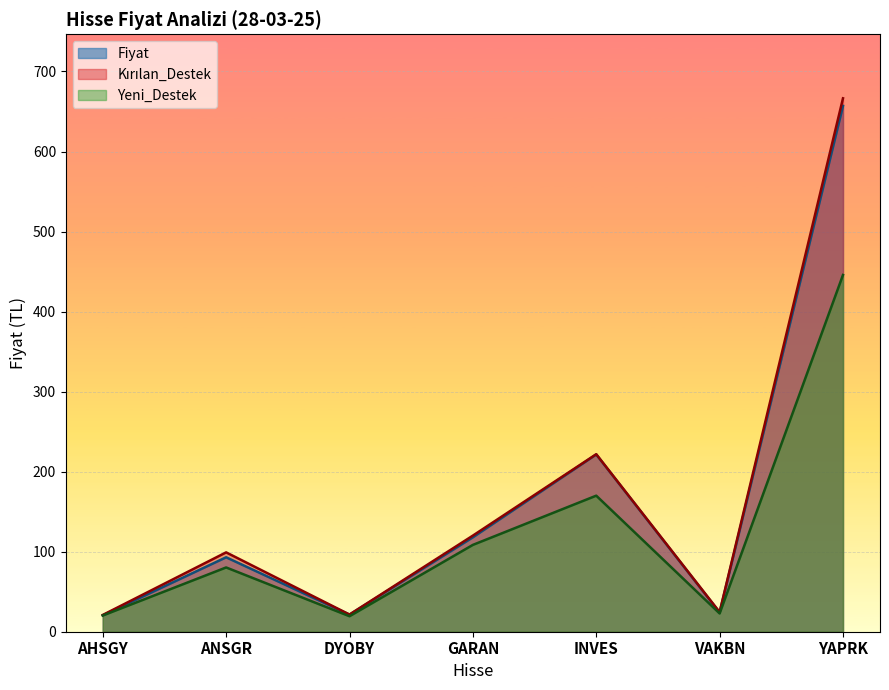

Reading right to left, list all the values displayed in this chart.

Fiyat: YAPRK=657.0	VAKBN=24.0	INVES=221.5	GARAN=118.0	DYOBY=21.4	ANSGR=93.0	AHSGY=20.5
Kırılan_Destek: YAPRK=666.5	VAKBN=24.6	INVES=221.8	GARAN=120.1	DYOBY=21.5	ANSGR=99.2	AHSGY=21.0
Yeni_Destek: YAPRK=445.8	VAKBN=22.8	INVES=170.0	GARAN=108.5	DYOBY=19.4	ANSGR=80.3	AHSGY=20.2